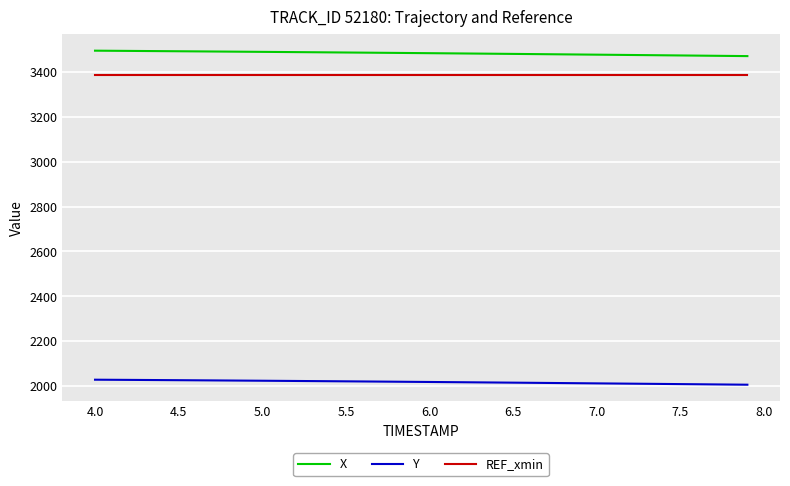

What is the minimum value shown in the chart?

2006.4